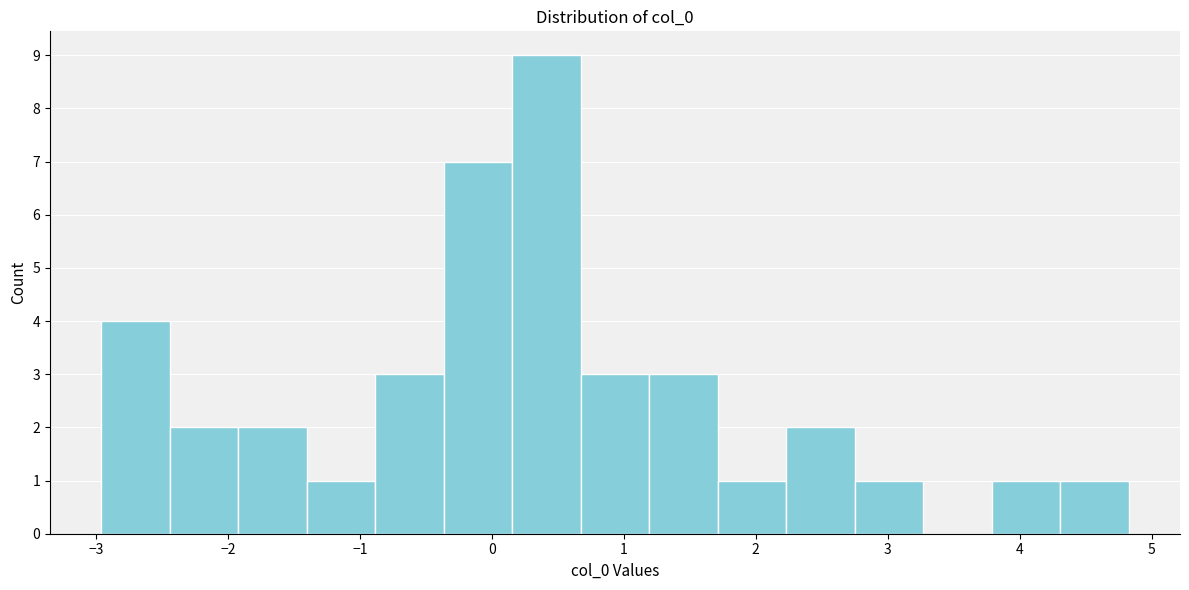

Reading left to right, list every bar in this chart as the range it spans on the x-axis followed by its height. Neither the bar edges nor the heights are printed on the chart, so give them approximately, as read against the axes.

-3.0 to -2.4: 4
-2.4 to -1.9: 2
-1.9 to -1.4: 2
-1.4 to -0.9: 1
-0.9 to -0.4: 3
-0.4 to 0.2: 7
0.2 to 0.7: 9
0.7 to 1.2: 3
1.2 to 1.7: 3
1.7 to 2.2: 1
2.2 to 2.7: 2
2.7 to 3.3: 1
3.3 to 3.8: 0
3.8 to 4.3: 1
4.3 to 4.8: 1